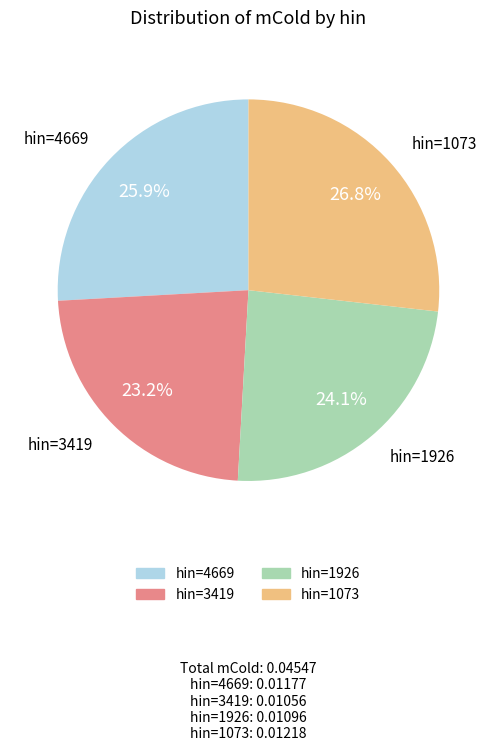

Is there a majority slice in this chart?

No